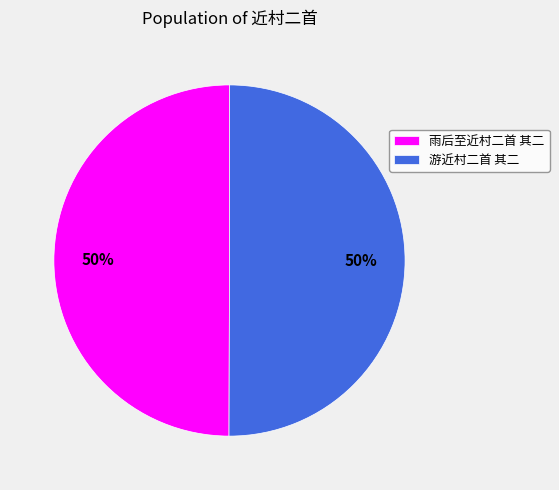

To the nearest percent, what is the combined percentage of 雨后至近村二首 其二 and 游近村二首 其二?

100%